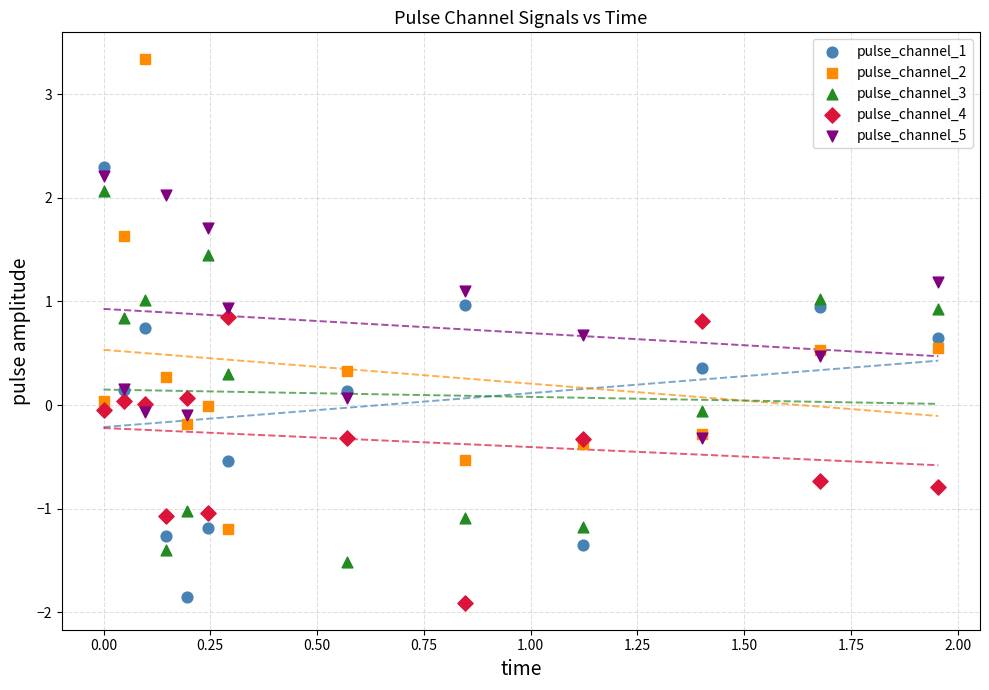

Which series has the widest spread of Y values?

pulse_channel_2